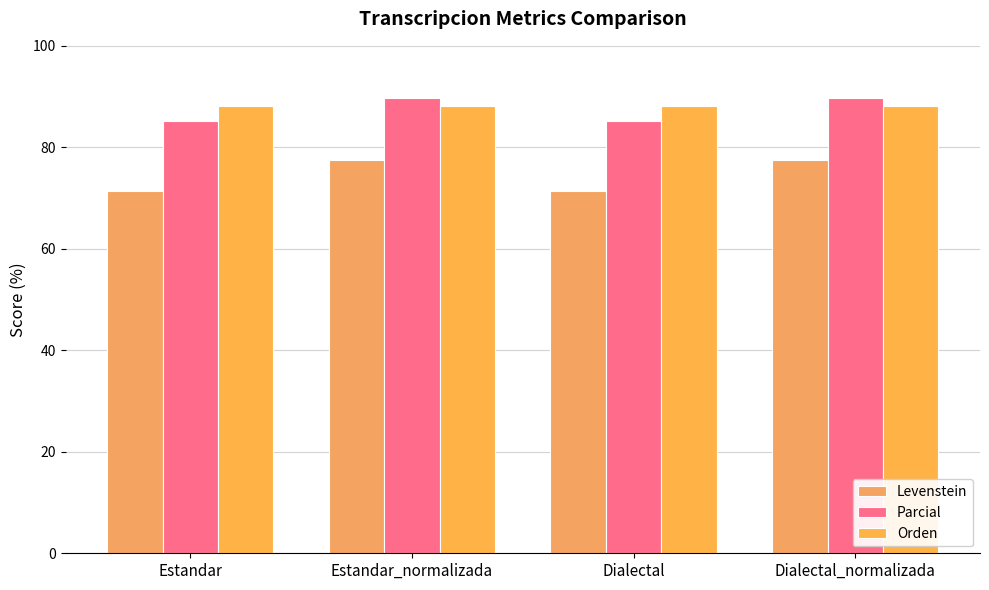

Reading left to right, what are all the values shown in this chart?

Levenstein: Estandar=71.4	Estandar_normalizada=77.4	Dialectal=71.4	Dialectal_normalizada=77.4
Parcial: Estandar=85.2	Estandar_normalizada=89.7	Dialectal=85.2	Dialectal_normalizada=89.7
Orden: Estandar=88.1	Estandar_normalizada=88.1	Dialectal=88.1	Dialectal_normalizada=88.1